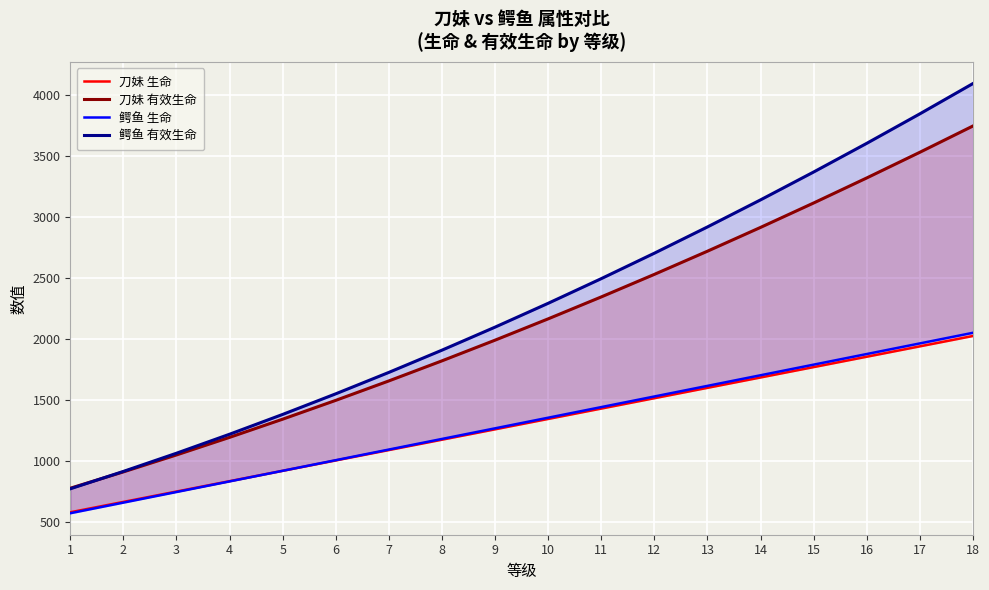

Which series has the largest range (max minus min)?

鳄鱼 有效生命